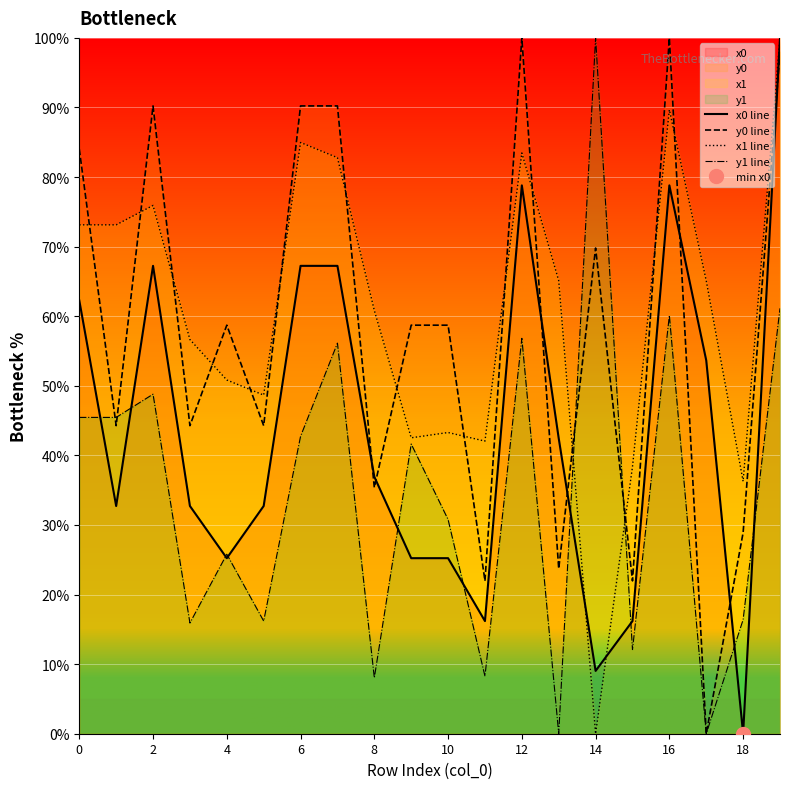

How many intersections are there between y0 line and y1 line?

4